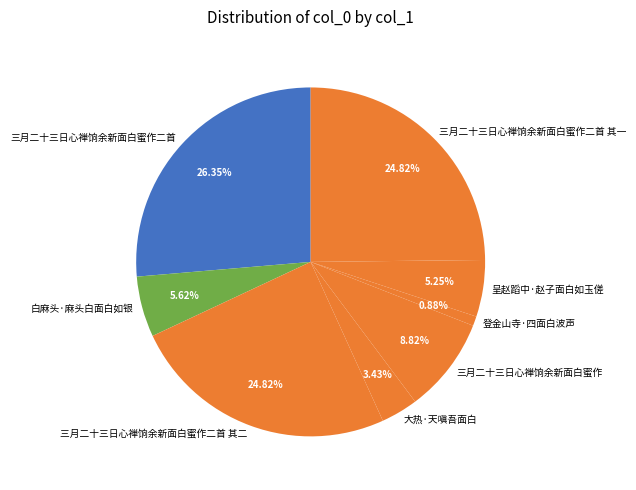

How many slices are in this pie chart?

8